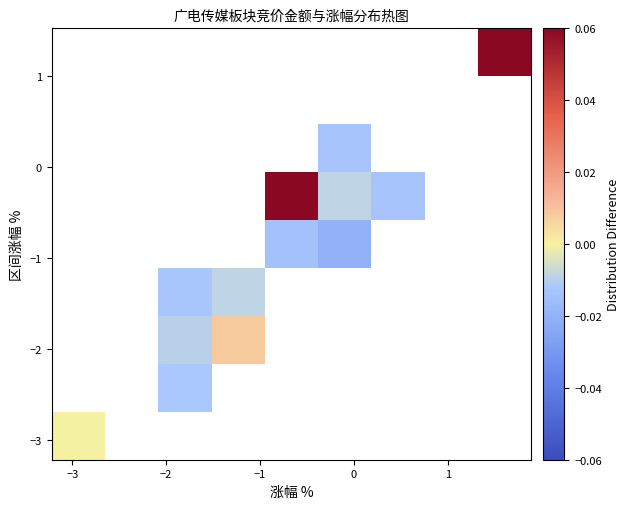

How many series are shown in this chart?

9